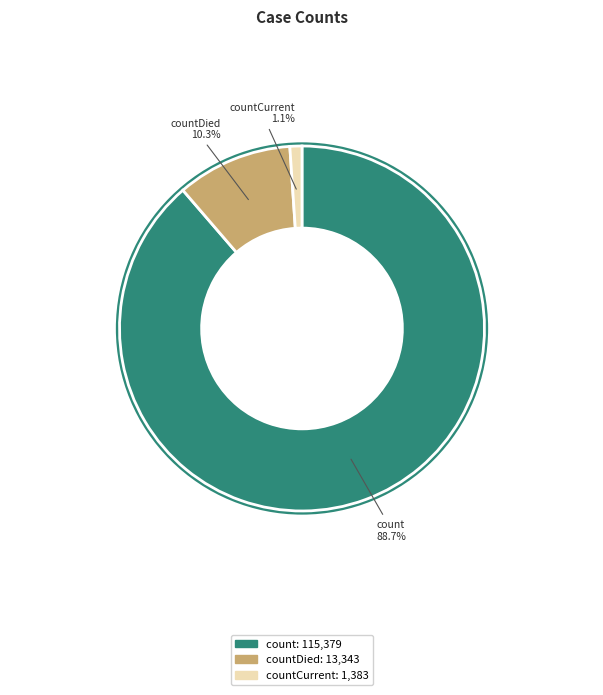

Does count represent more than half of the total?

Yes